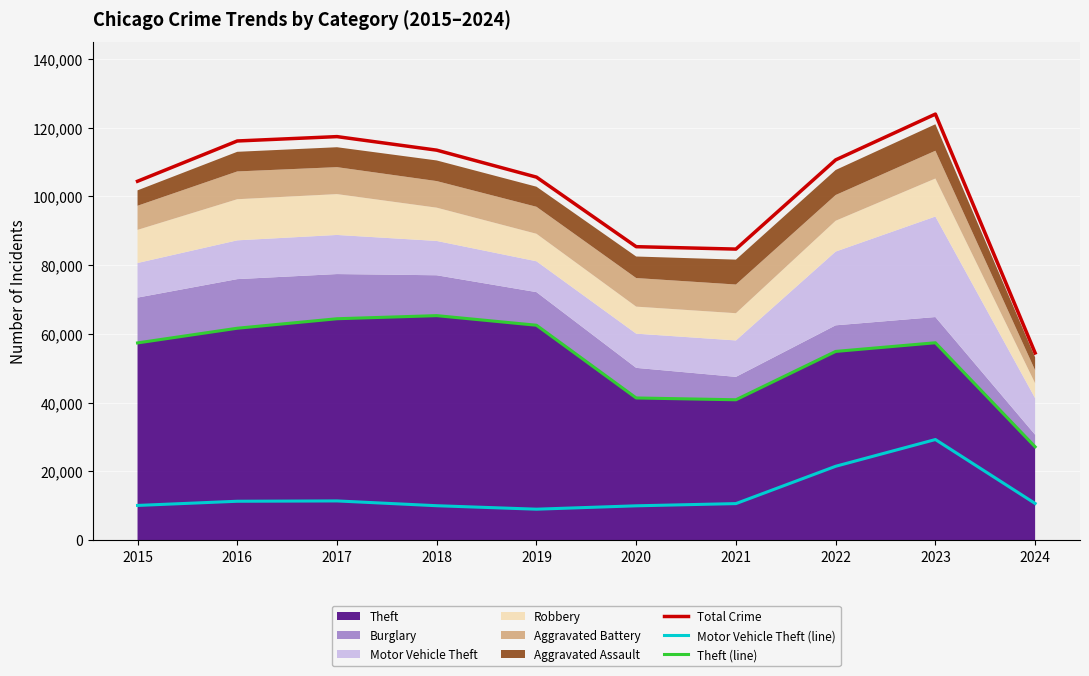

Is the value of Motor Vehicle Theft (line) at 2017 greater than the value of Total Crime at 2016?

No